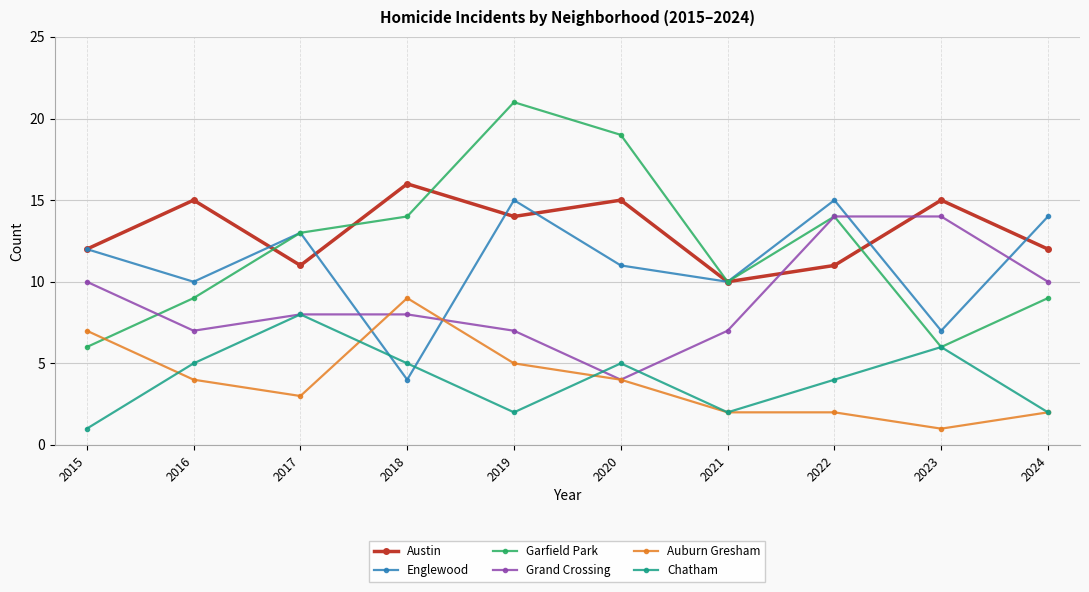

Between 2015 and 2022, which series saw the biggest shift?

Garfield Park